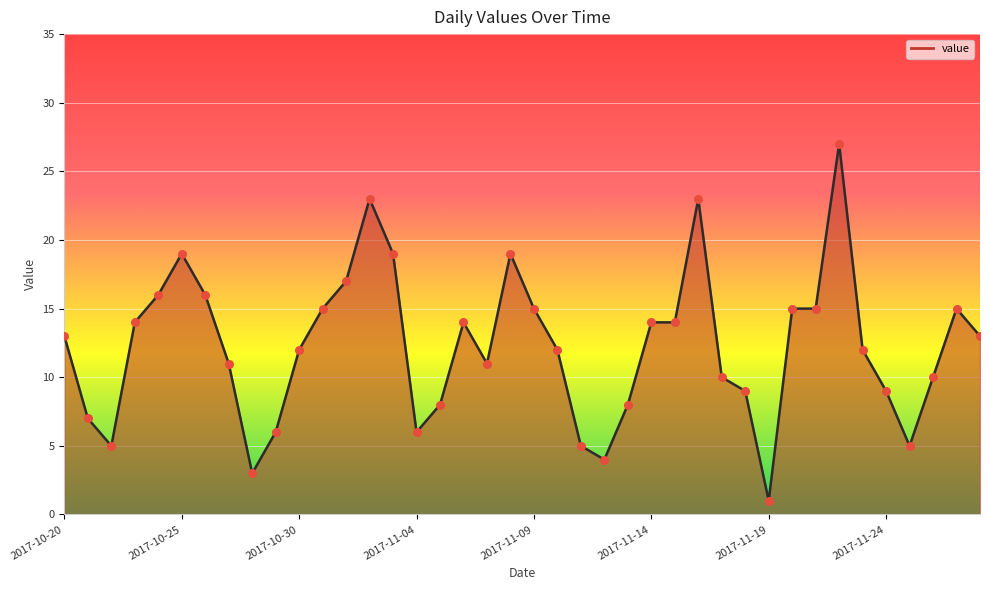

What is the difference between the maximum and minimum values?

26